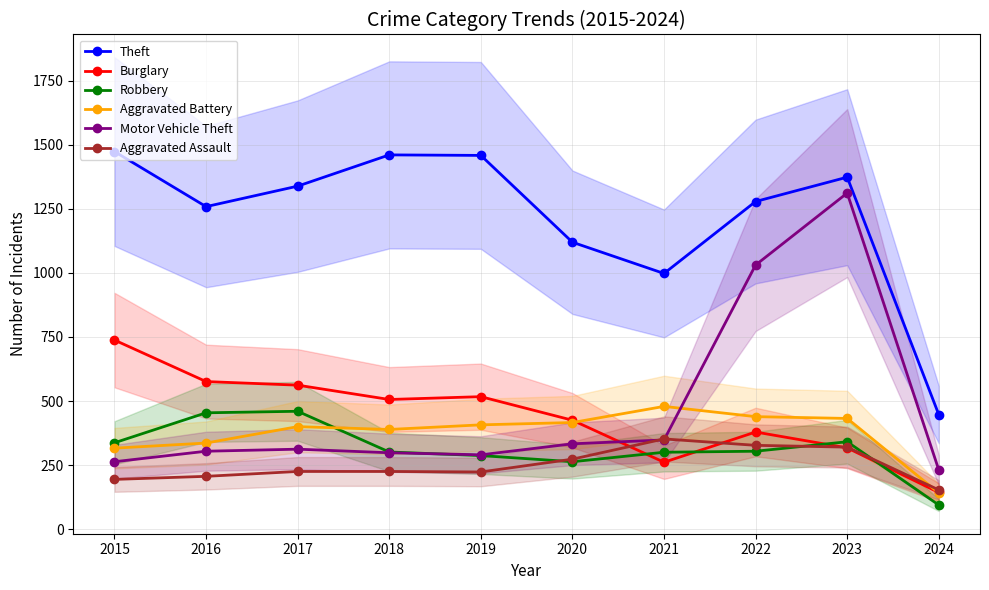

At how many categories does at least one series exceed 660?

9